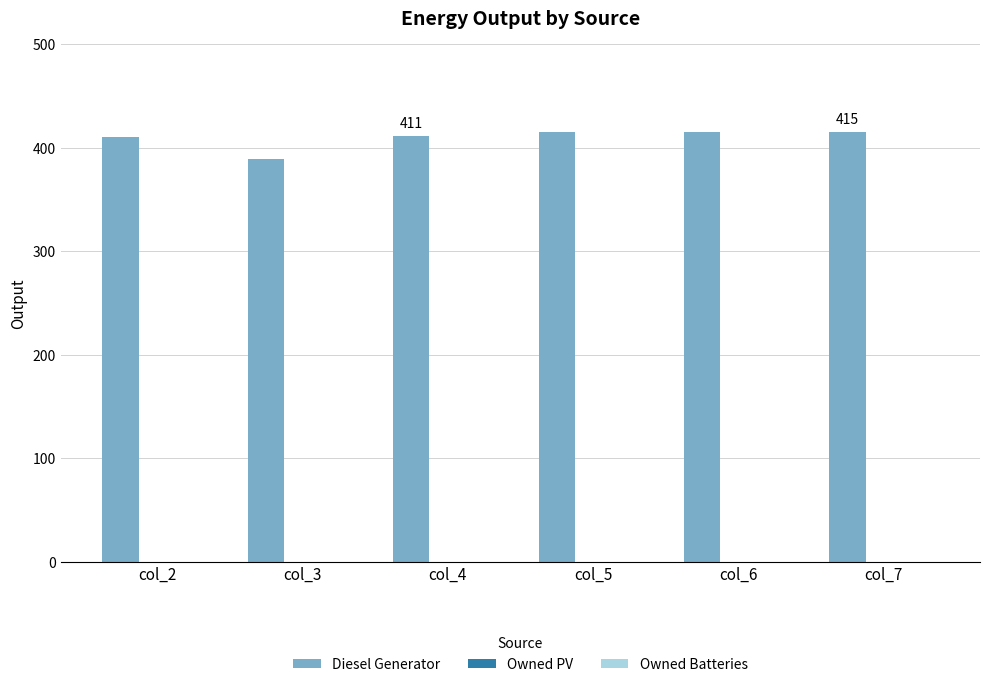

What is the value of the 3rd bar from the left?

411